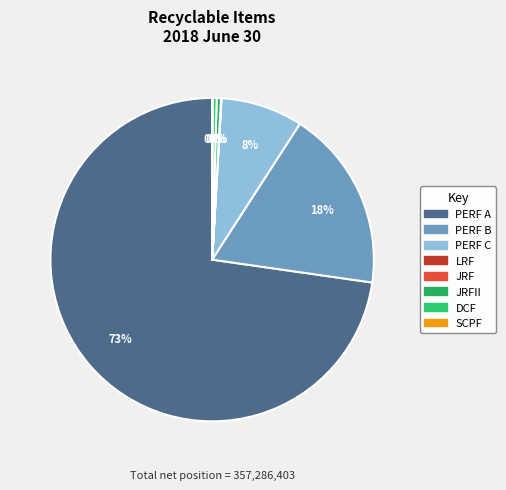

To the nearest percent, what is the difference between the largest and smallest slice percentages?

73%